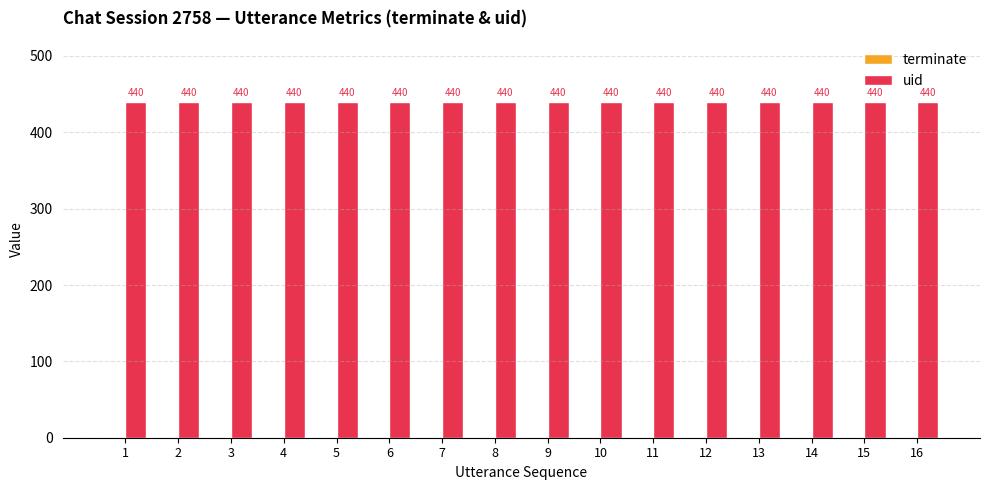

What is the highest value of the uid series?

440